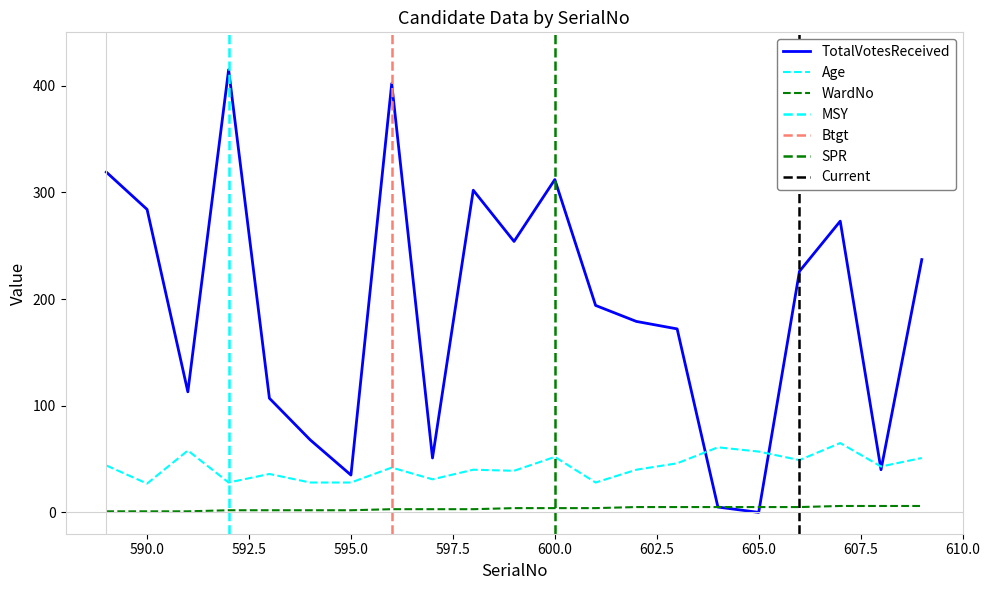

Is it true that TotalVotesReceived equals 51 at 591?

False